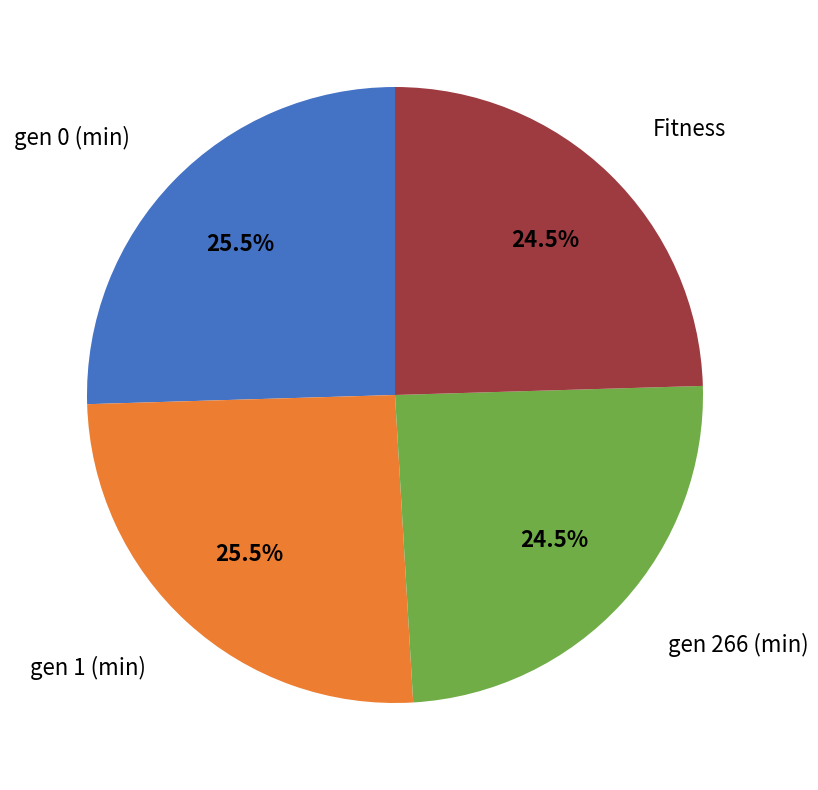

Does any single category account for the majority?

No